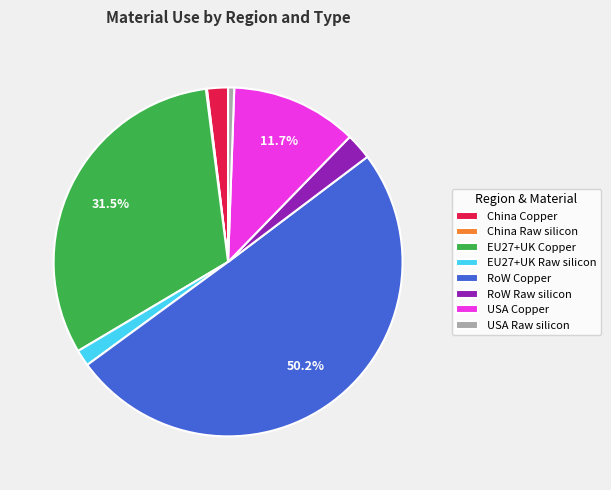

Does USA Copper account for over 50% of the chart?

No